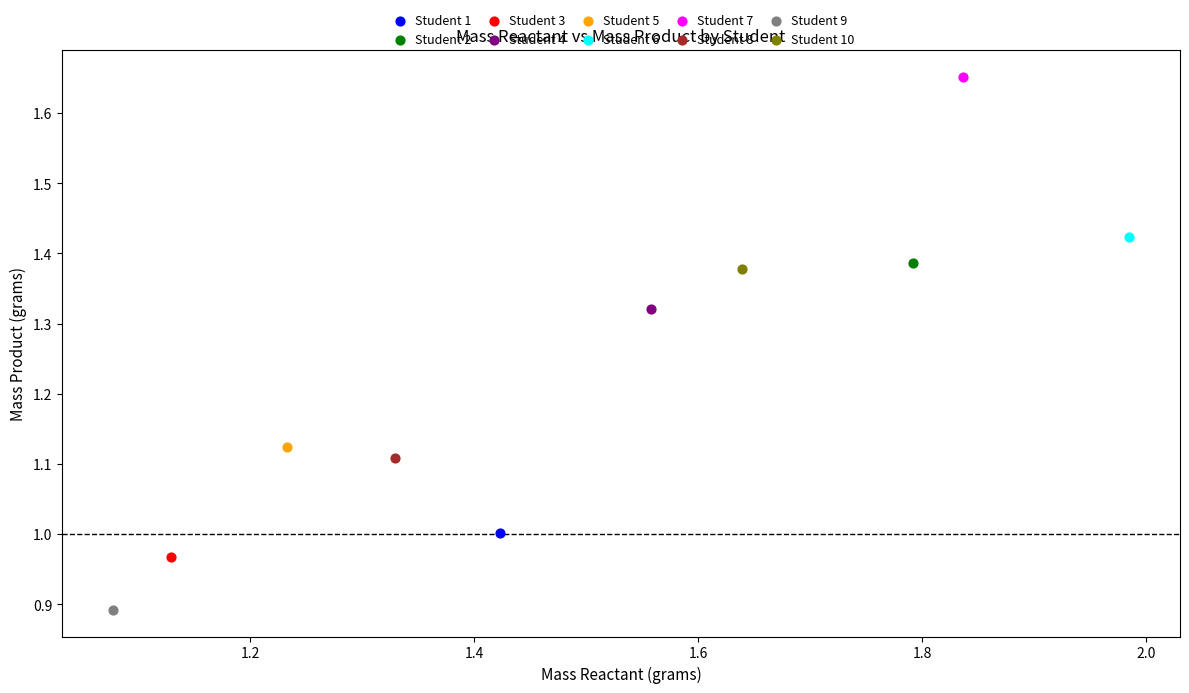

What are all the series names shown in the legend?

Student 1, Student 2, Student 3, Student 4, Student 5, Student 6, Student 7, Student 8, Student 9, Student 10